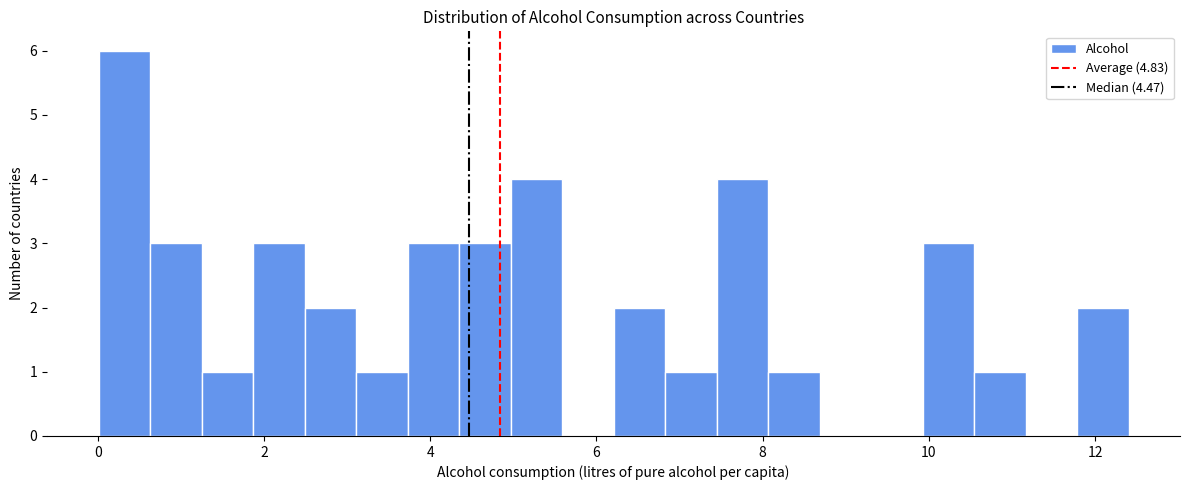

Around what value on the x-axis is the tallest bar? Give the approximate position of its centre, as read against the axis.

0.4